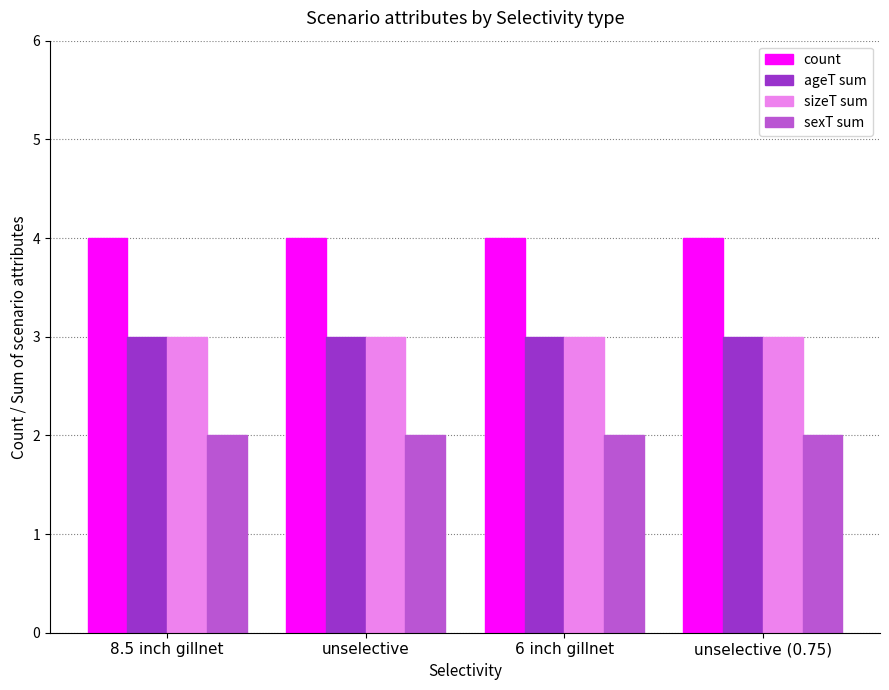

How many groups of bars are there?

4